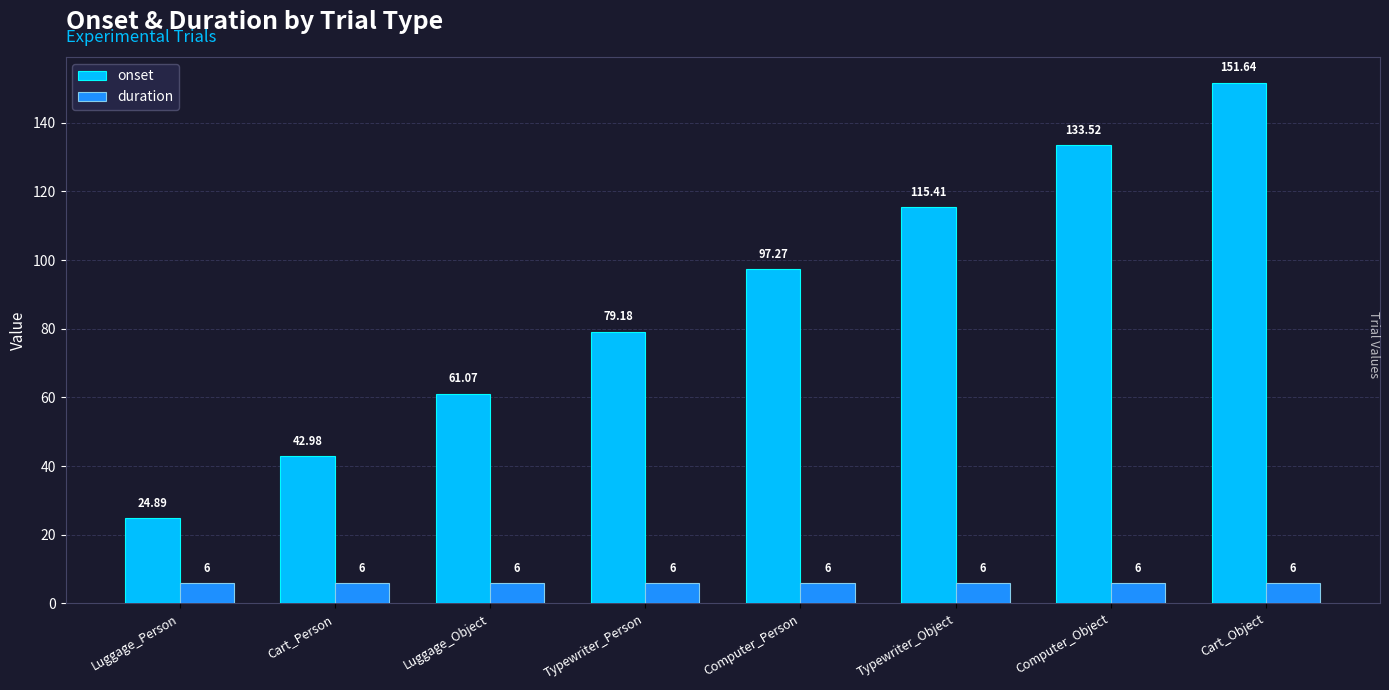

Which label corresponds to the largest value in the chart?

Cart_Object